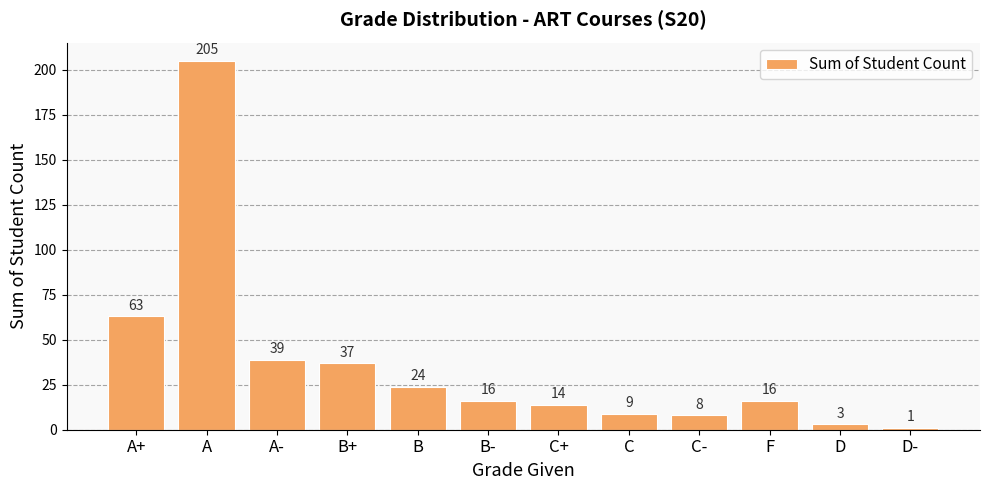

Where does the data first go above 16?

A+